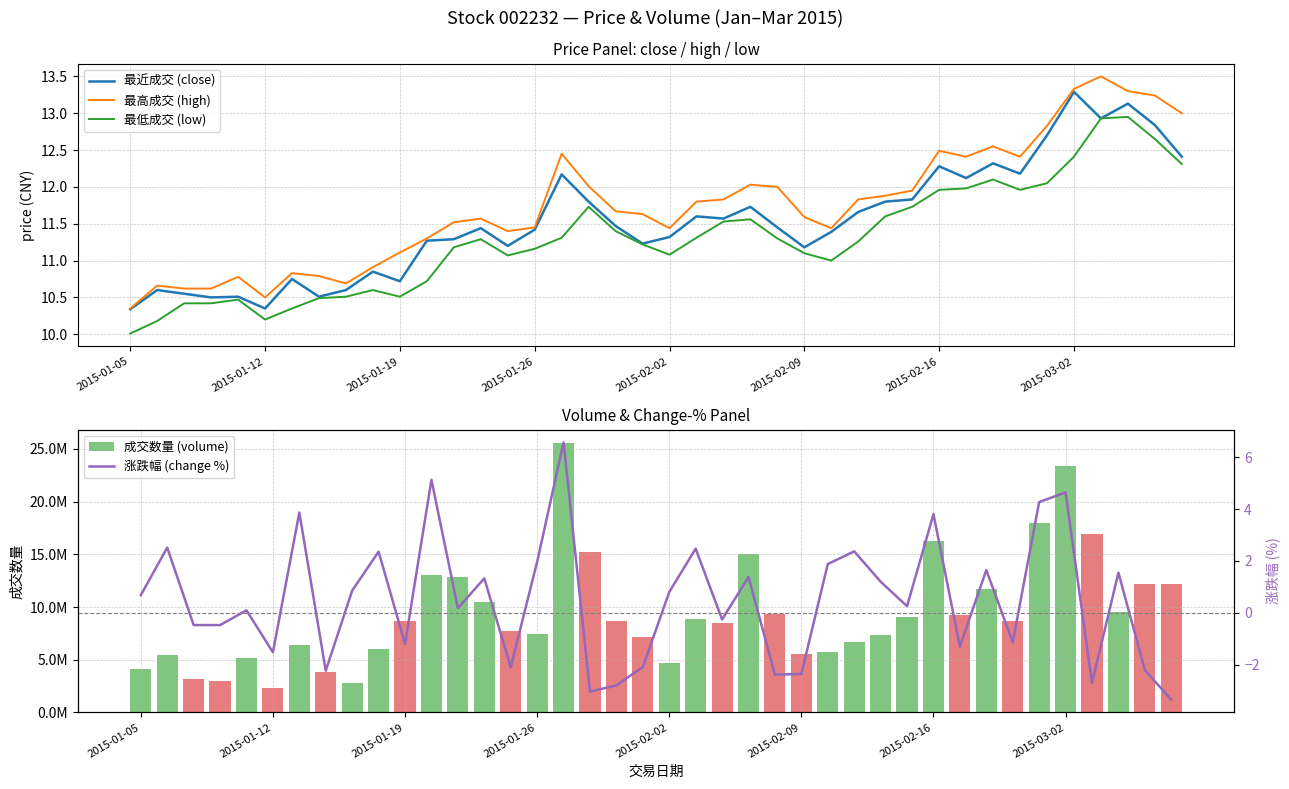

True or false: 最高成交 (high) has a value of 7.7 at 26.

False